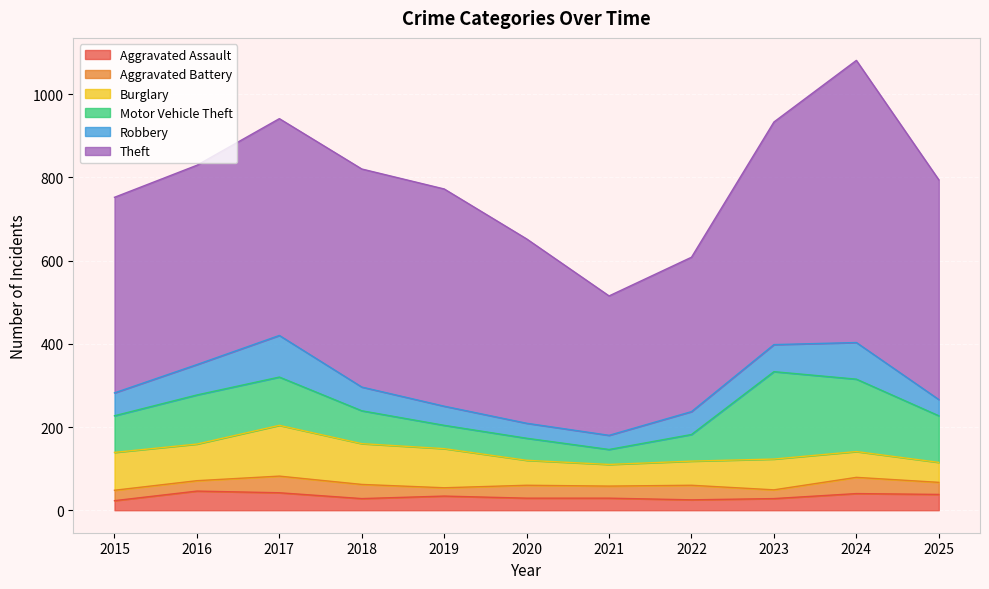

In Aggravated Assault, how many points are higher than both neighbors (excluding endpoints)?

3